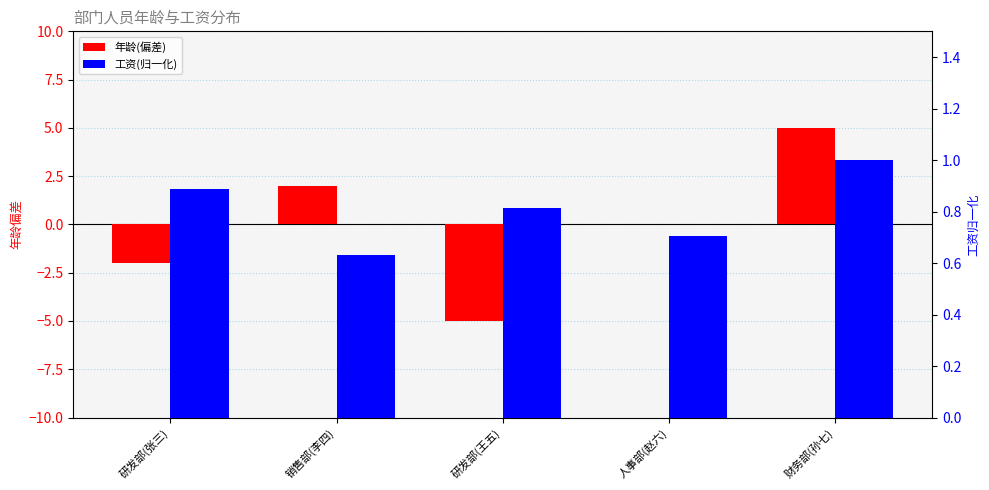

Reading left to right, transcribe all the data shown in this chart.

年龄(偏差): -2.0	2.0	-5.0	0.0	5.0
工资(归一化): 0.9	0.6	0.8	0.7	1.0